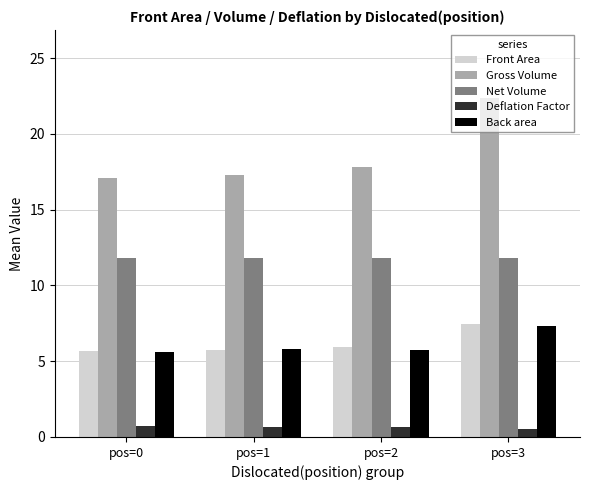

What is the highest value of the Net Volume series?

11.8